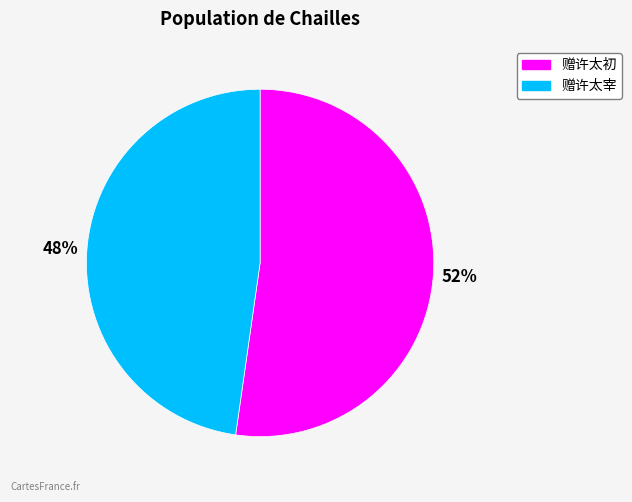

Combined, do 赠许太宰 and 赠许太初 account for over 50%?

Yes